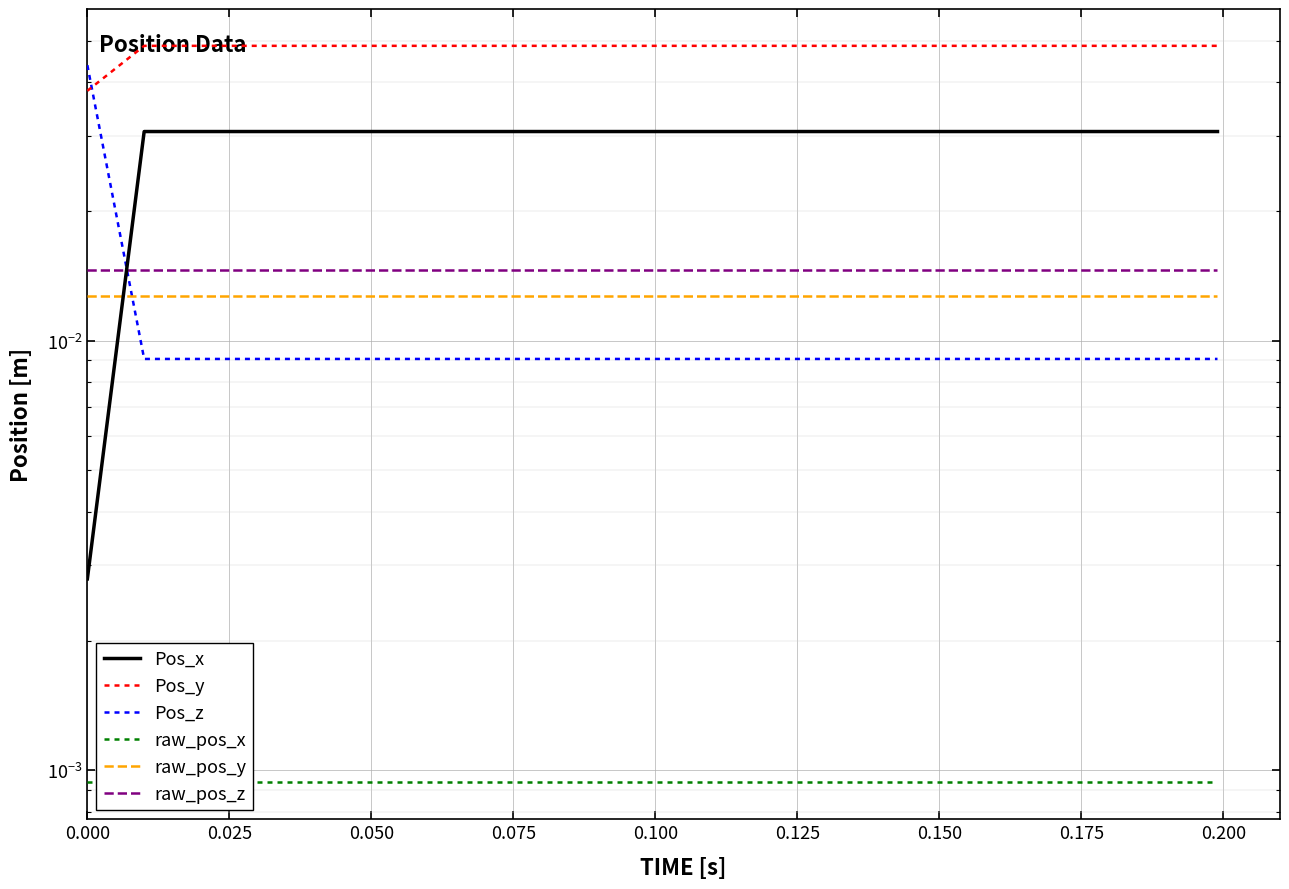

List the series in order of their peak value, highest first.

Pos_y, Pos_z, Pos_x, raw_pos_z, raw_pos_y, raw_pos_x